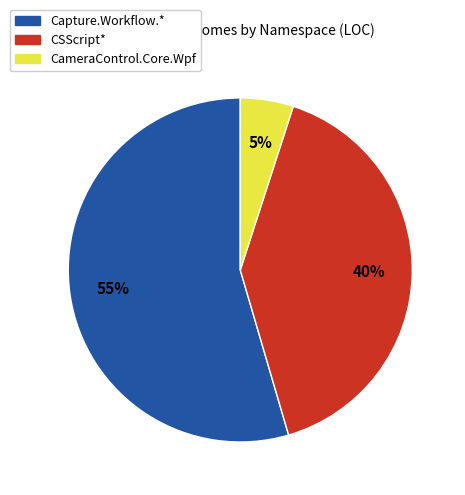

To the nearest percent, what is the difference between the largest and smallest slice percentages?

50%